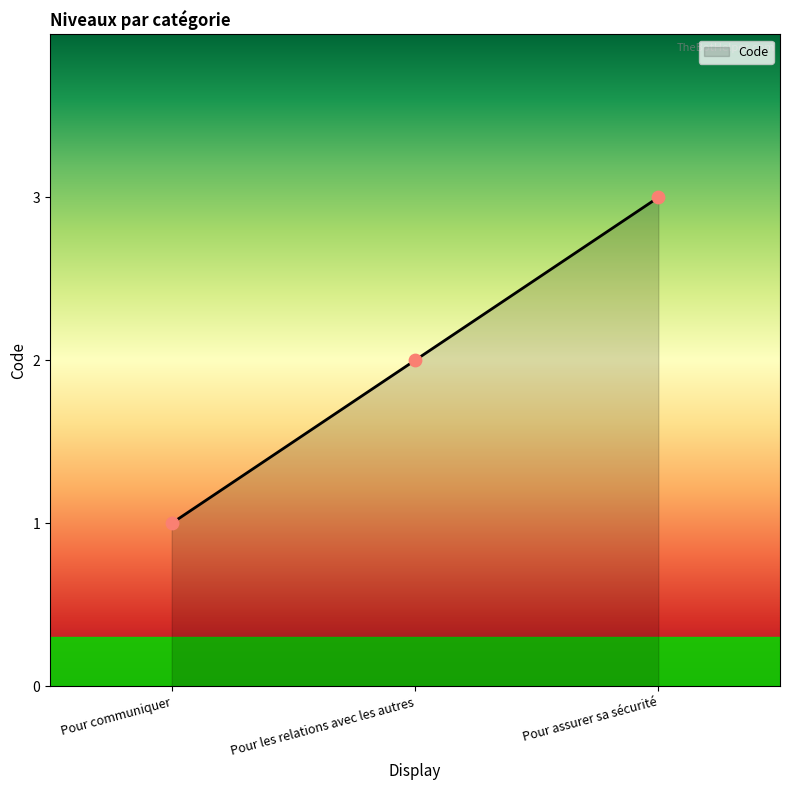

Between Pour assurer sa sécurité and Pour les relations avec les autres, which is larger?

Pour assurer sa sécurité